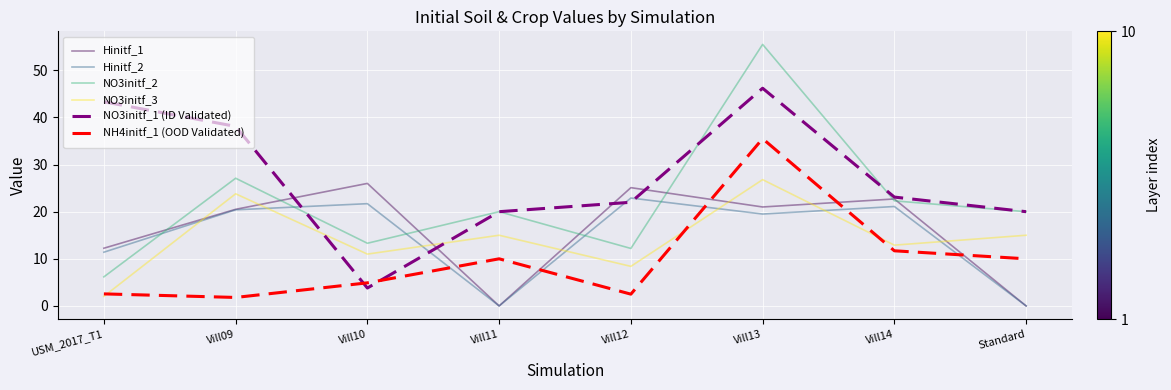

True or false: Hinitf_2 has a value of 19.5 at Vill13.

True